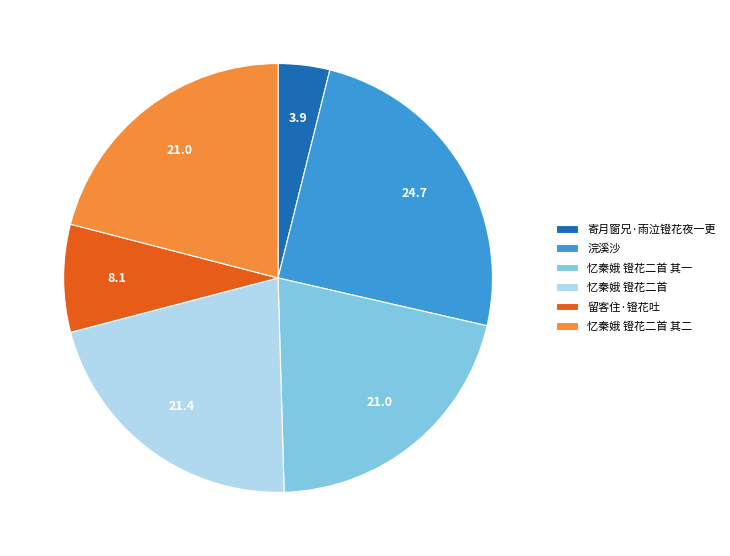

True or false: 忆秦娥 镫花二首 accounts for 21% of the total.

True